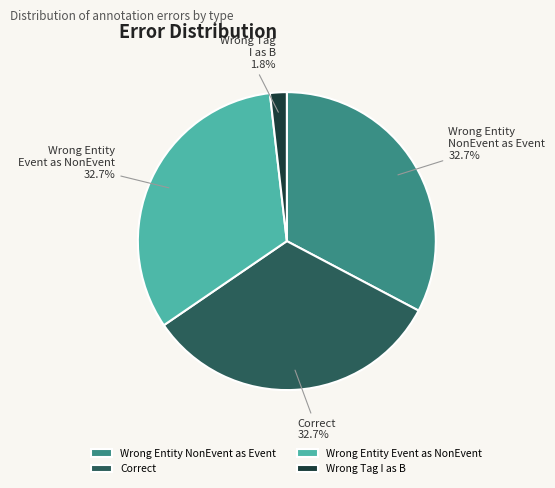

How many segments does this pie chart have?

4